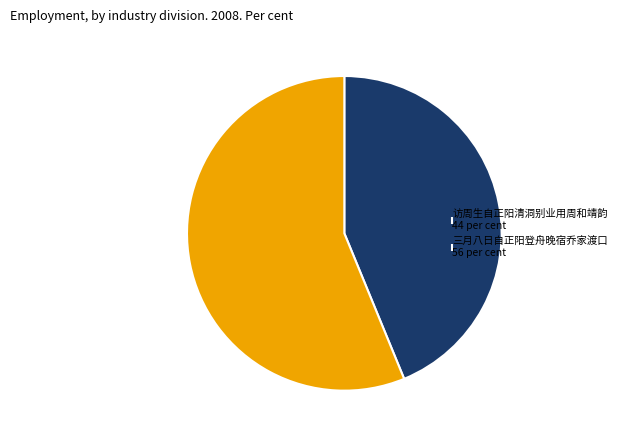

The 访周生自正阳清洞别业用周和靖韵 44 per cent slice represents 44% of the pie. True or false?

True